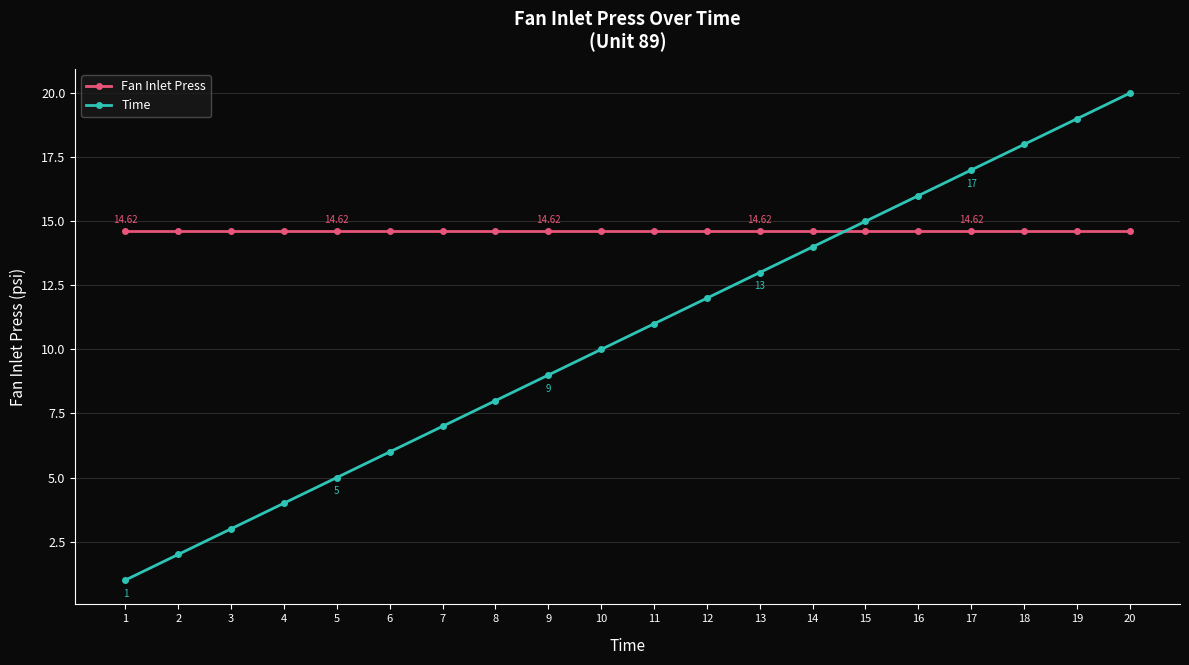

What is the average value of the Time series?

10.5